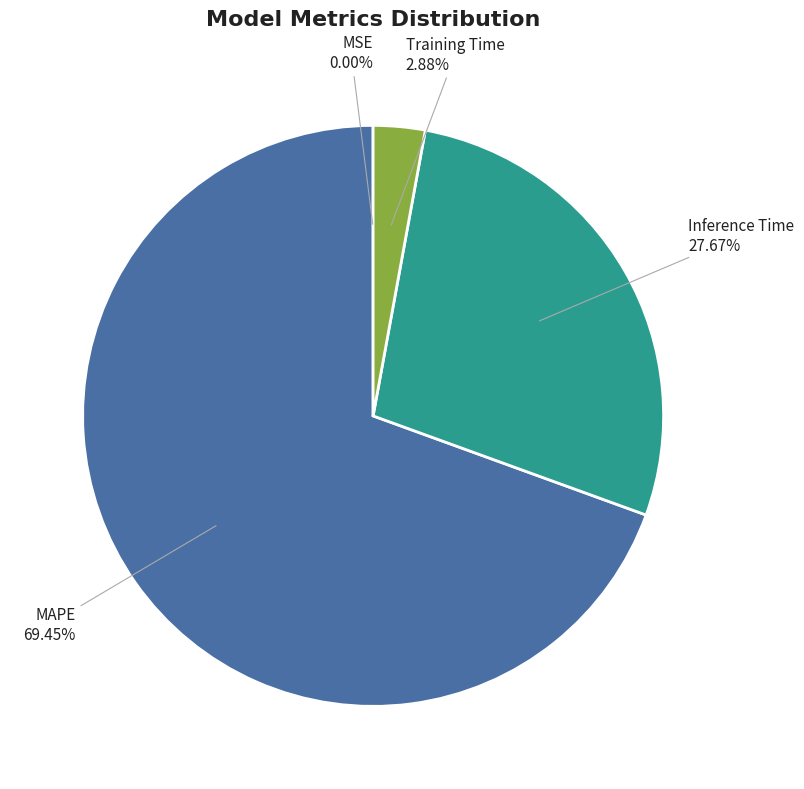

Does any single category account for the majority?

Yes